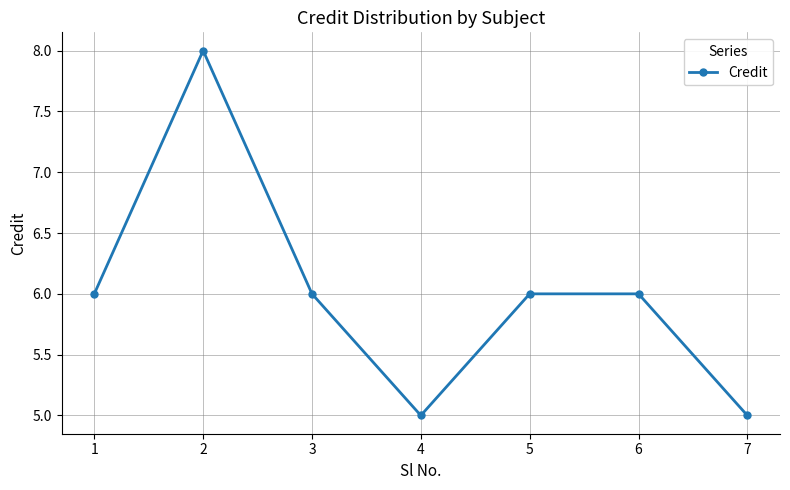

Reading left to right, transcribe all the data shown in this chart.

6	8	6	5	6	6	5